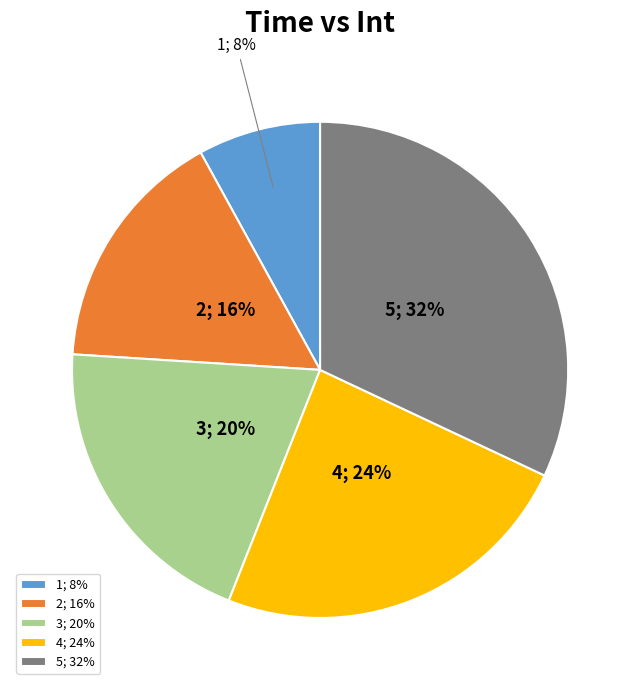

Which category has the smallest portion of the pie?

1